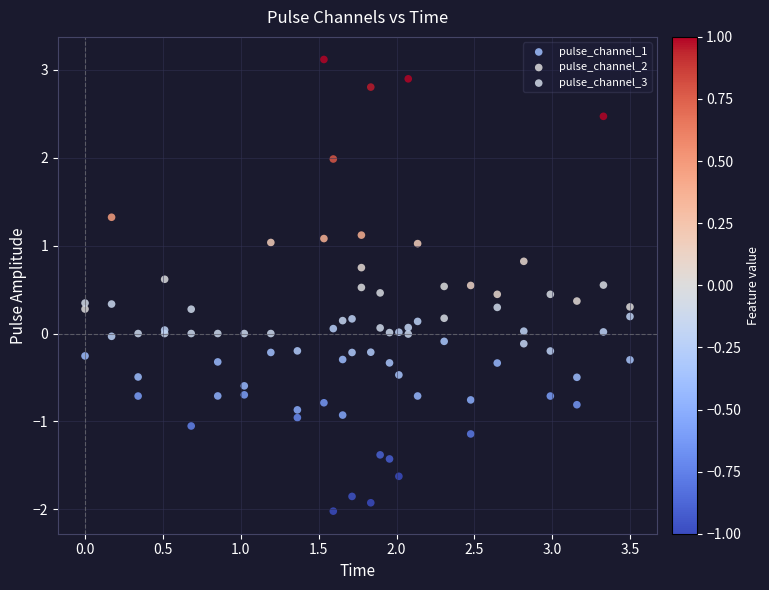

Which series has the largest Y range (max minus min)?

pulse_channel_3